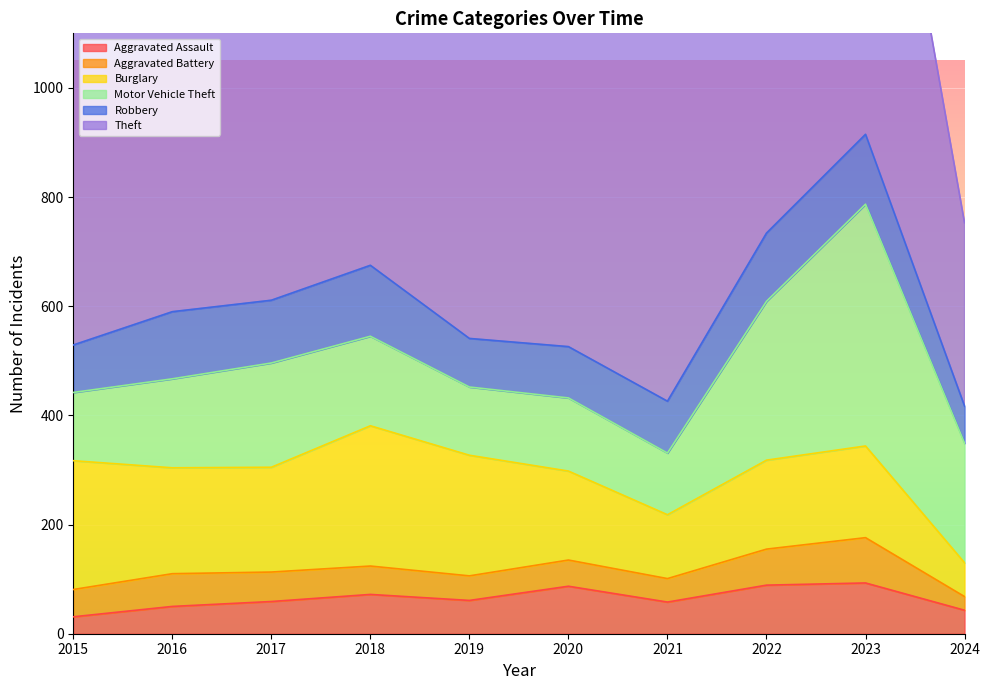

What is the total value across all series at 2019?

1396